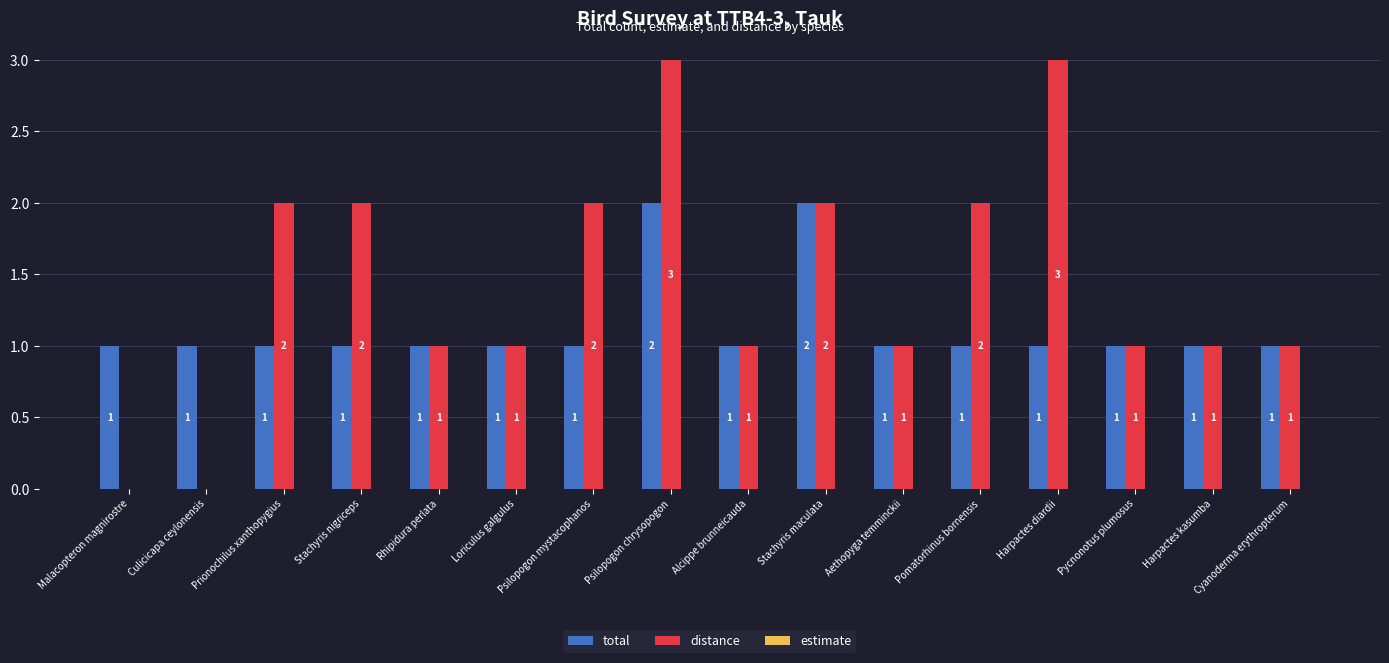

What is the maximum value shown in the chart?

3